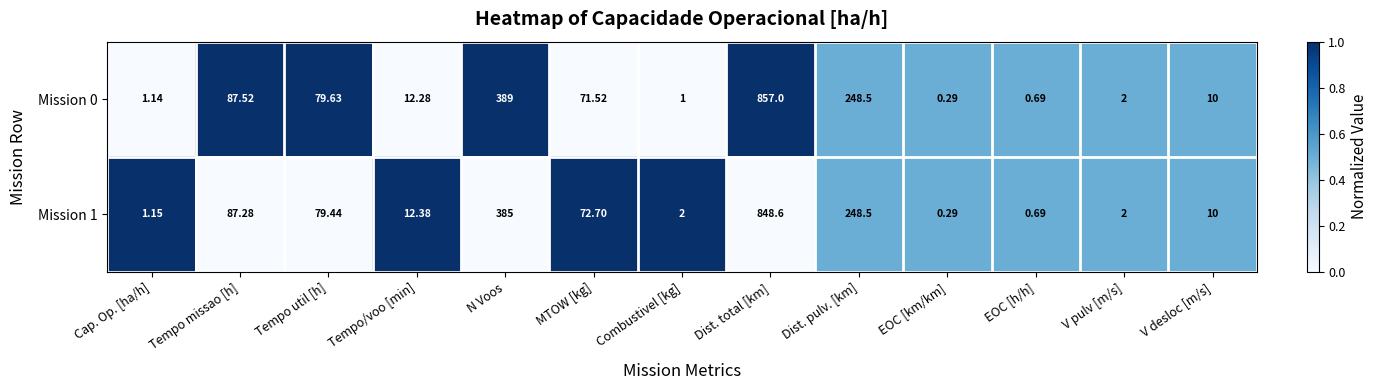

List the labels in order of Mission 0 value, smallest first.

EOC [km/km], EOC [h/h], Combustivel [kg], Cap. Op. [ha/h], V pulv [m/s], V desloc [m/s], Tempo/voo [min], MTOW [kg], Tempo util [h], Tempo missao [h], Dist. pulv. [km], N Voos, Dist. total [km]